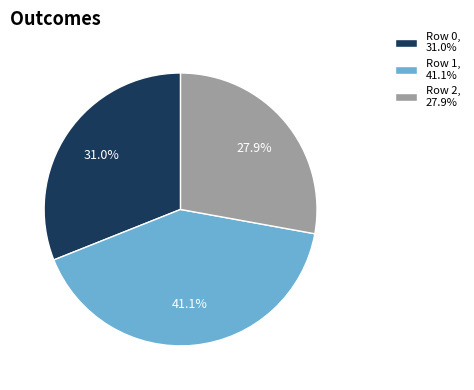

Rank the categories by value from lowest to highest.

Row 2, Row 0, Row 1